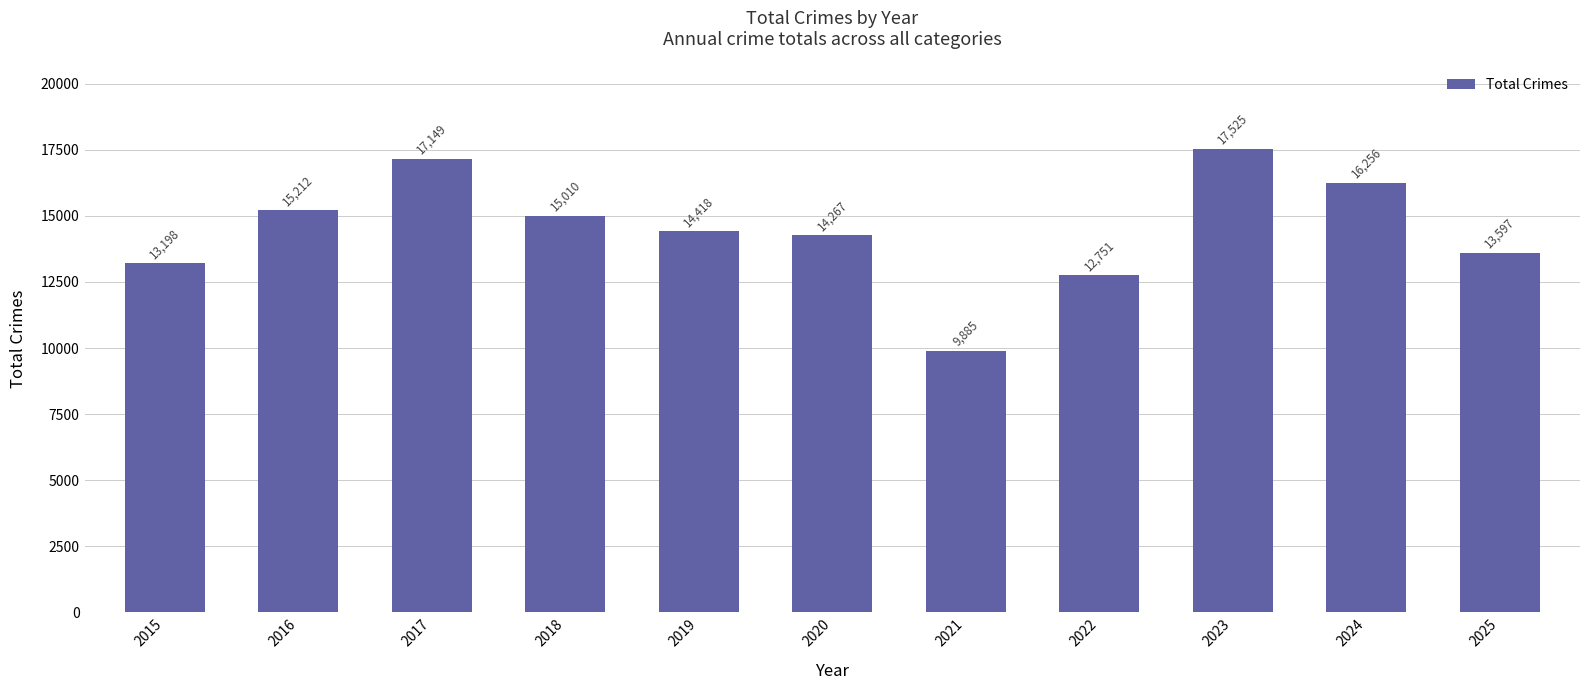

Where does the data first go above 14418?

2016